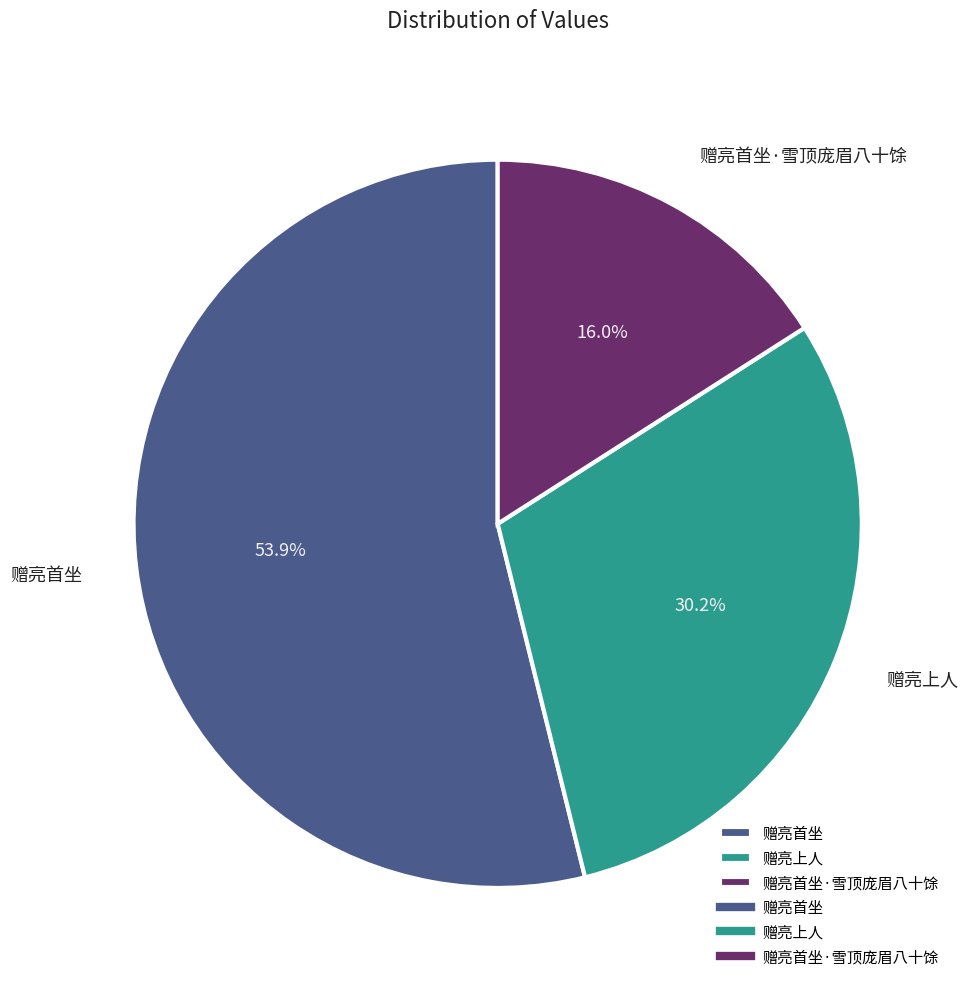

How many slices are in this pie chart?

3